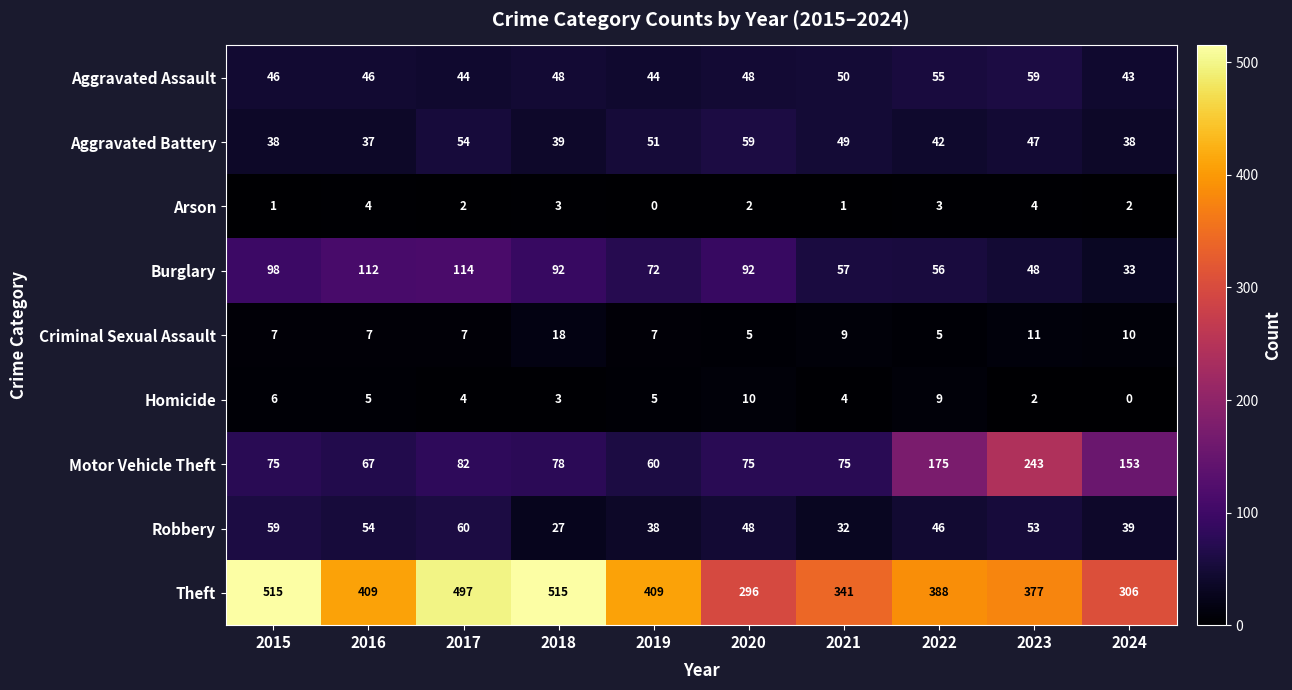

What is the difference between the Theft values at 2021 and 2024?

35